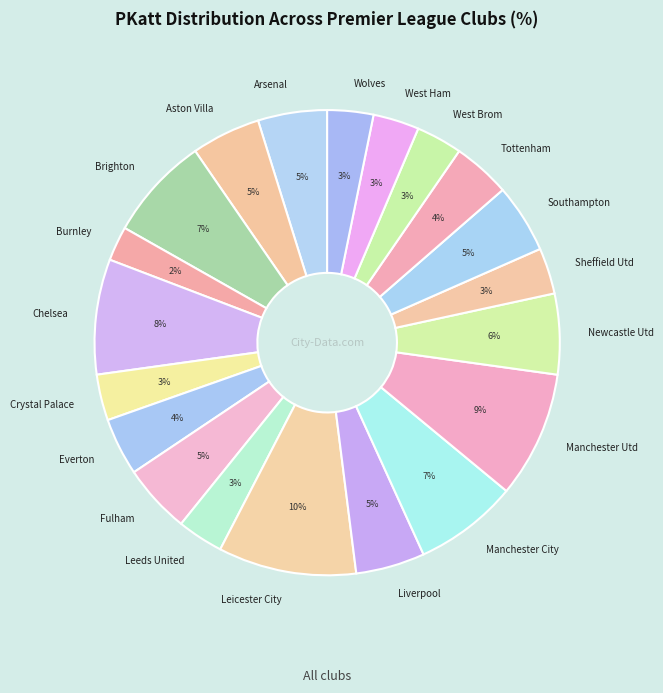

To the nearest percent, what is the combined percentage of Newcastle Utd and Sheffield Utd?

9%